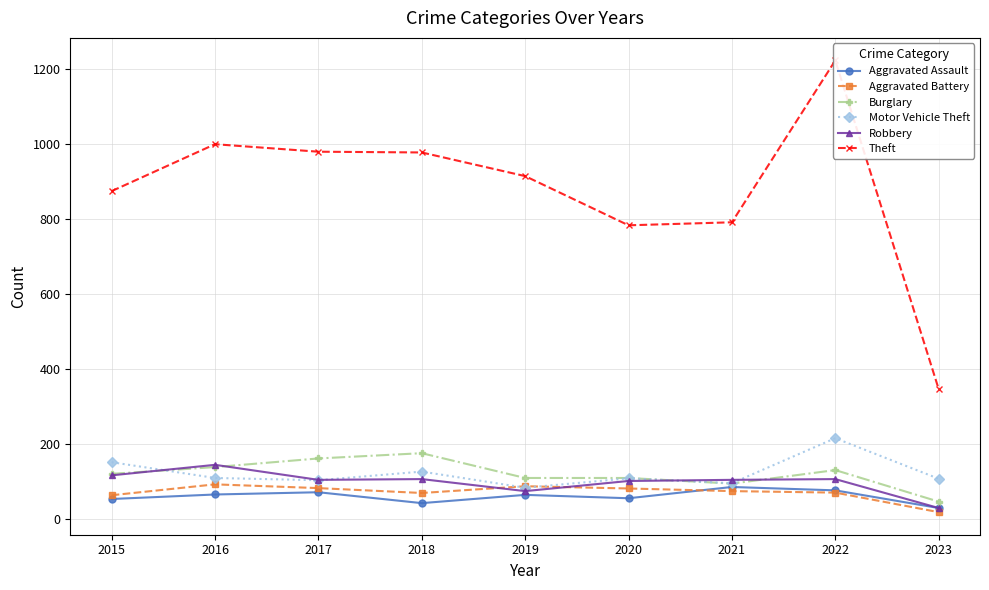

How many lines are shown in the chart?

6